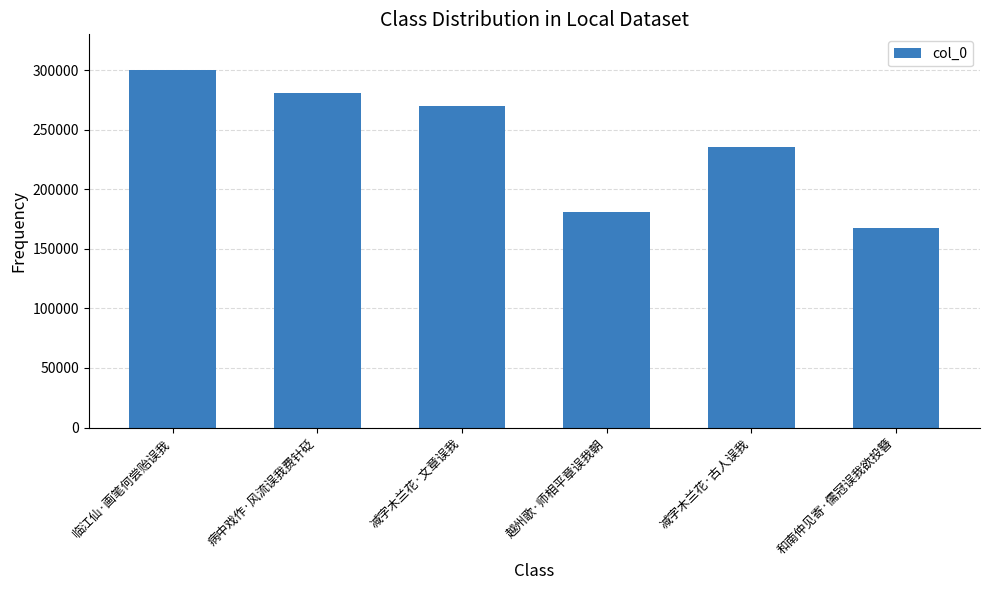

Reading left to right, transcribe all the data shown in this chart.

300075	280887	270275	181178	235211	167619